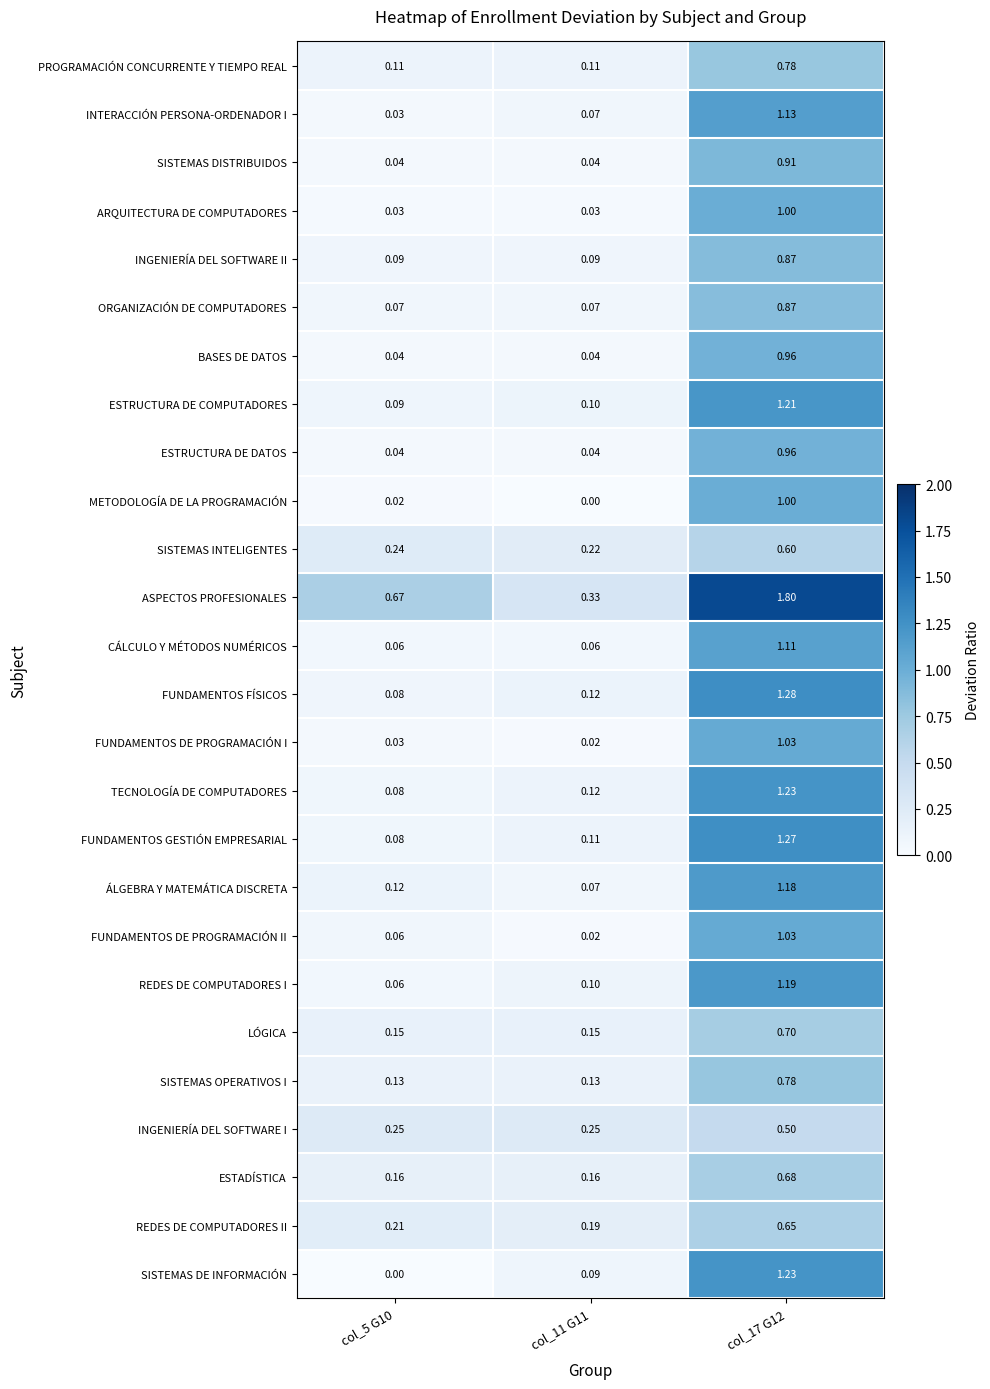

Which series has the largest total across all categories?

ASPECTOS PROFESIONALES